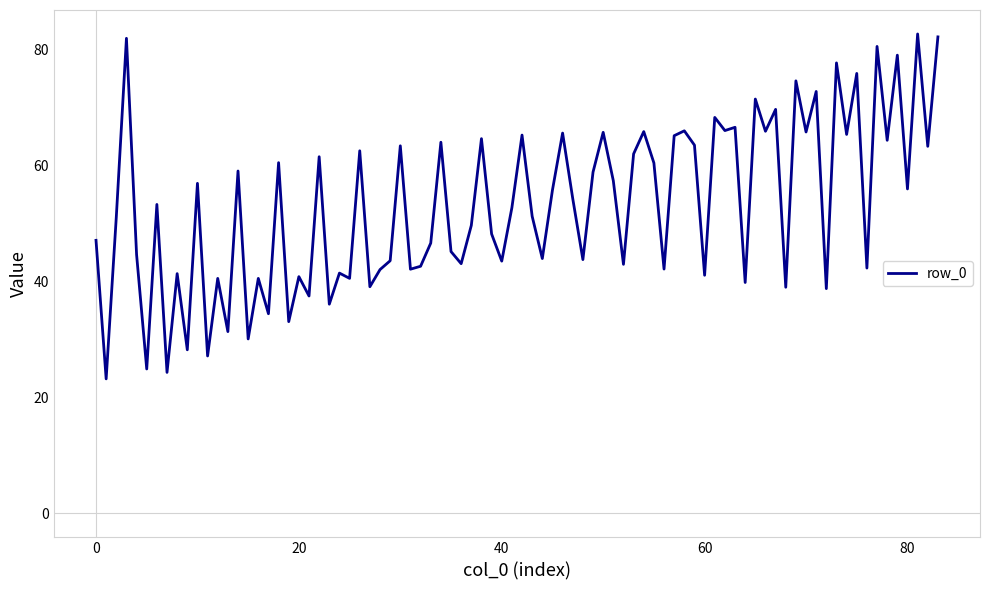

Count the number of data series in this chart.

1